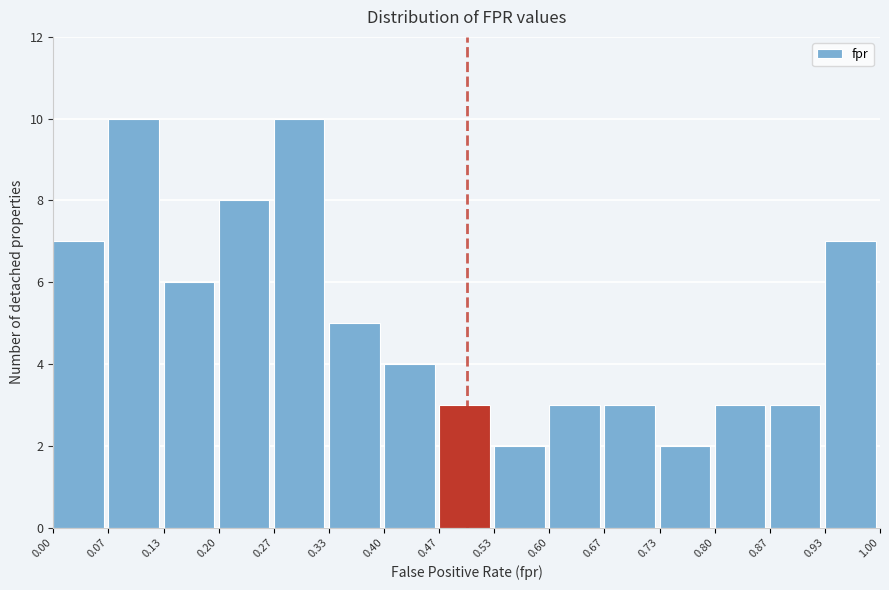

Reading left to right, transcribe this chart: for each bar, give the range it covers on the x-axis and its height. The values are not printed on the chart, so give them approximately, as read against the axis.

0.00 to 0.07: 7
0.07 to 0.13: 10
0.13 to 0.20: 6
0.20 to 0.27: 8
0.27 to 0.33: 10
0.33 to 0.40: 5
0.40 to 0.47: 4
0.47 to 0.53: 3
0.53 to 0.60: 2
0.60 to 0.67: 3
0.67 to 0.73: 3
0.73 to 0.80: 2
0.80 to 0.87: 3
0.87 to 0.93: 3
0.93 to 1.00: 7